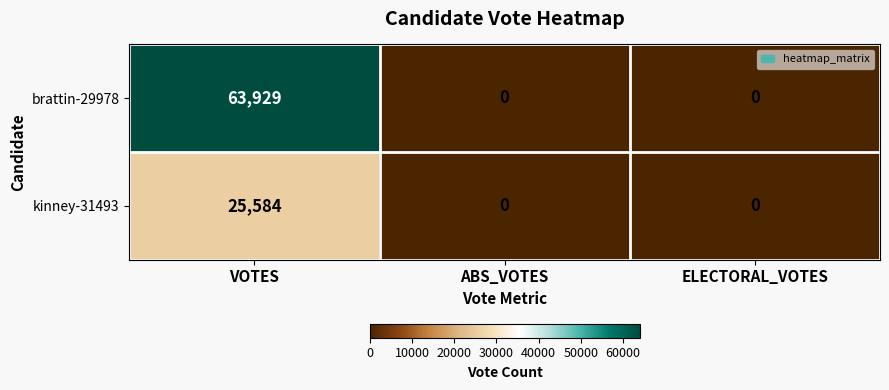

At which category is the sum across all series the highest?

VOTES